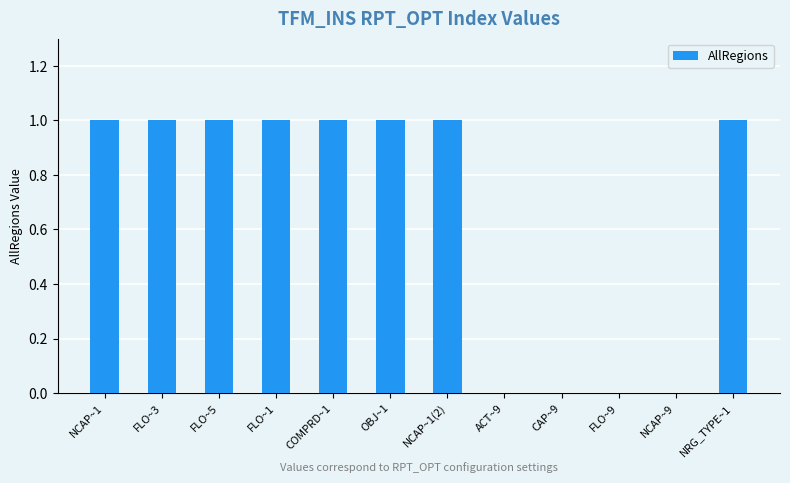

What is the greatest value displayed?

1.0